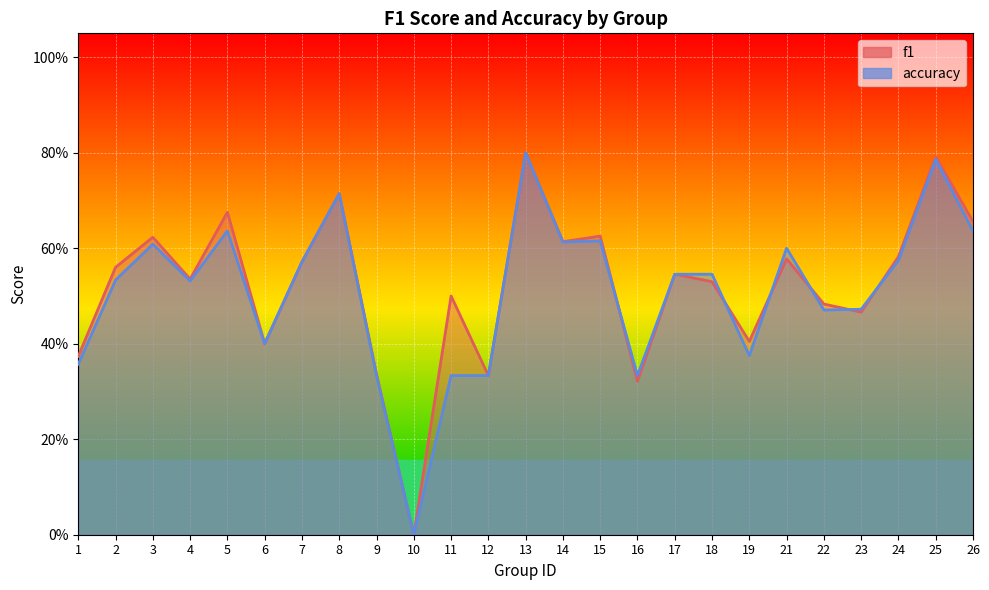

Rank the categories by f1 value from highest to lowest.

13, 25, 8, 5, 26, 15, 3, 14, 24, 21, 7, 2, 17, 4, 18, 11, 22, 23, 19, 6, 1, 9, 12, 16, 10